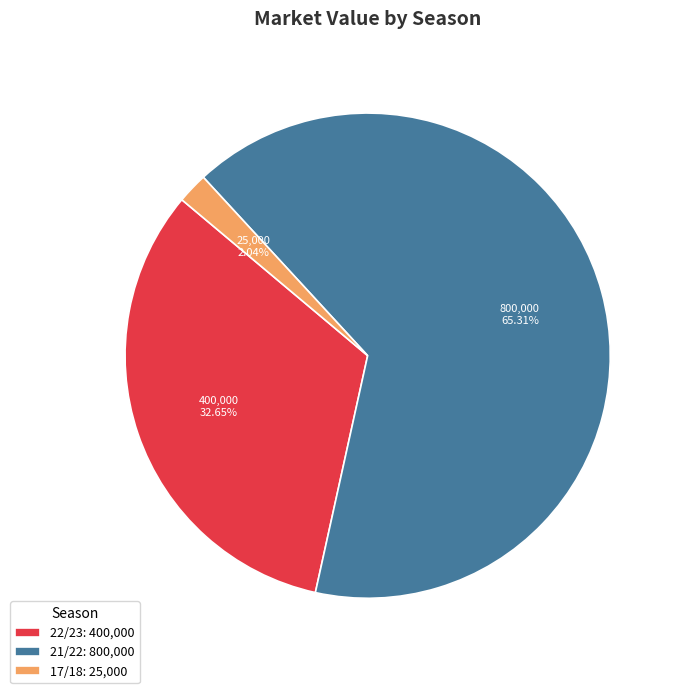

Rank the categories by value from highest to lowest.

21/22, 22/23, 17/18